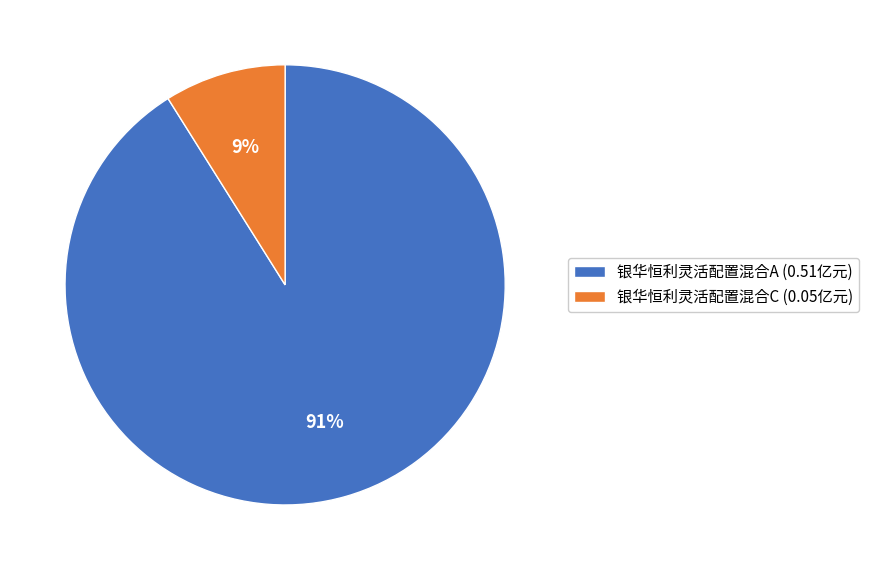

Between 银华恒利灵活配置混合C (0.05亿元) and 银华恒利灵活配置混合A (0.51亿元), which is larger?

银华恒利灵活配置混合A (0.51亿元)